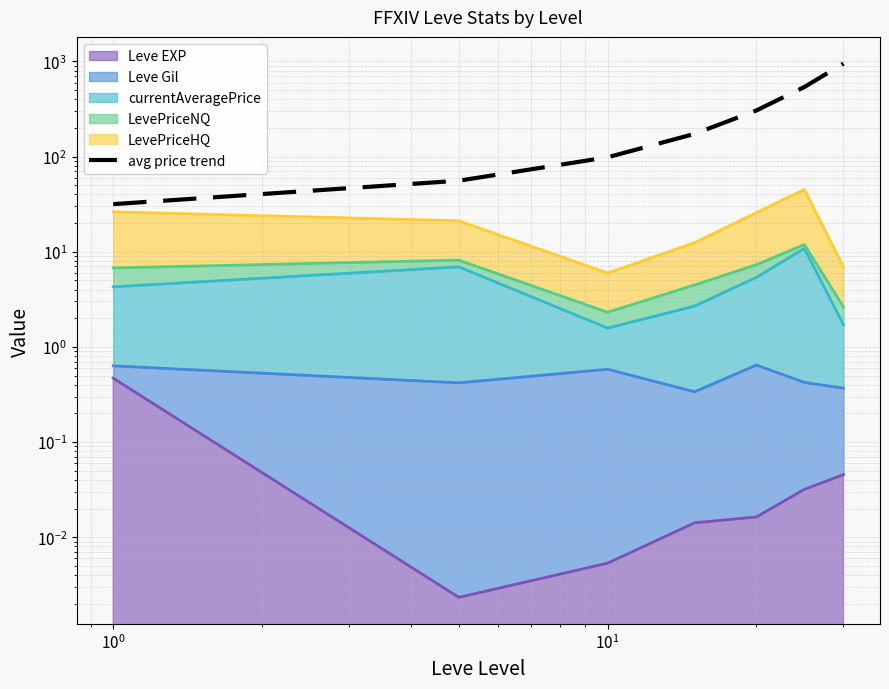

True or false: the data shows 132.1 at $\mathdefault{10^{0}}$.

False